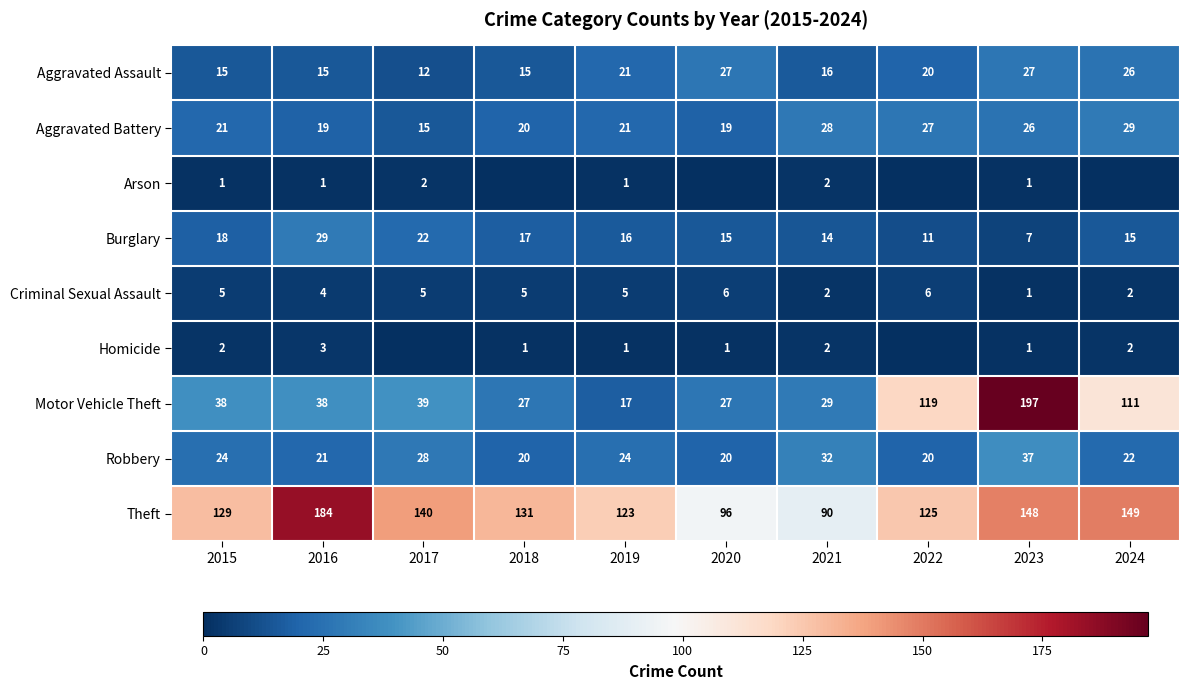

The Burglary series shows 26 at 2020. True or false?

False